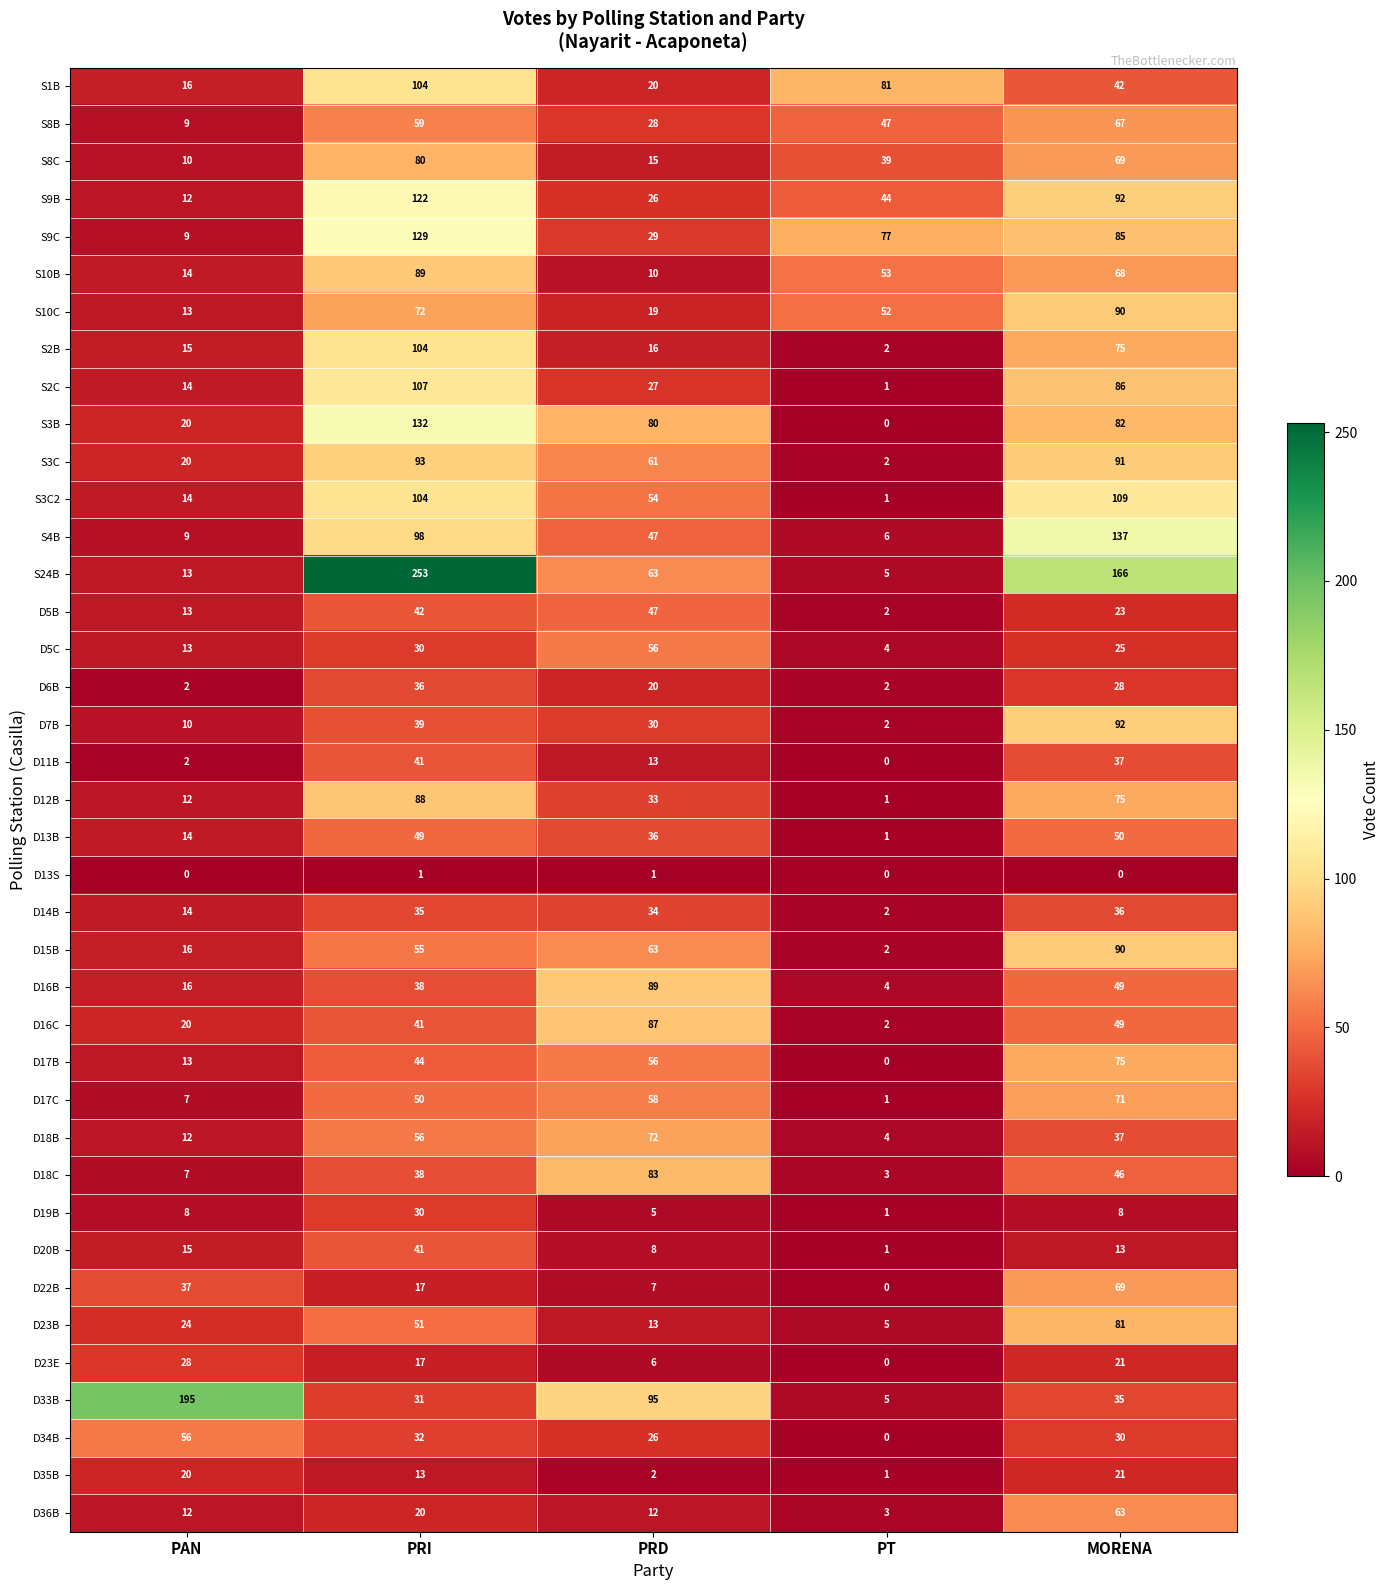

Which series has the largest total across all categories?

S24B